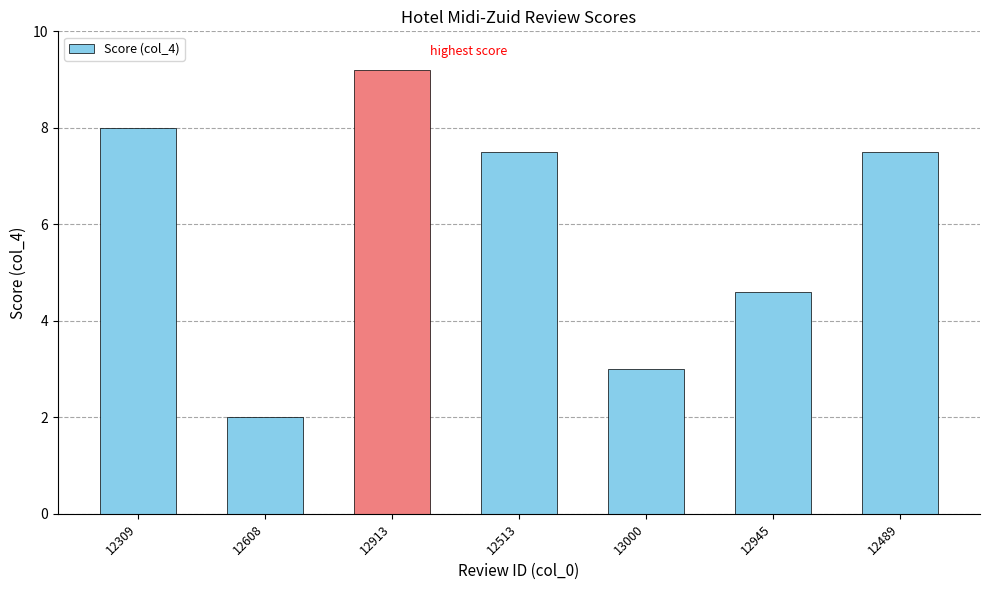

The value at 12608 is 2.0. True or false?

True